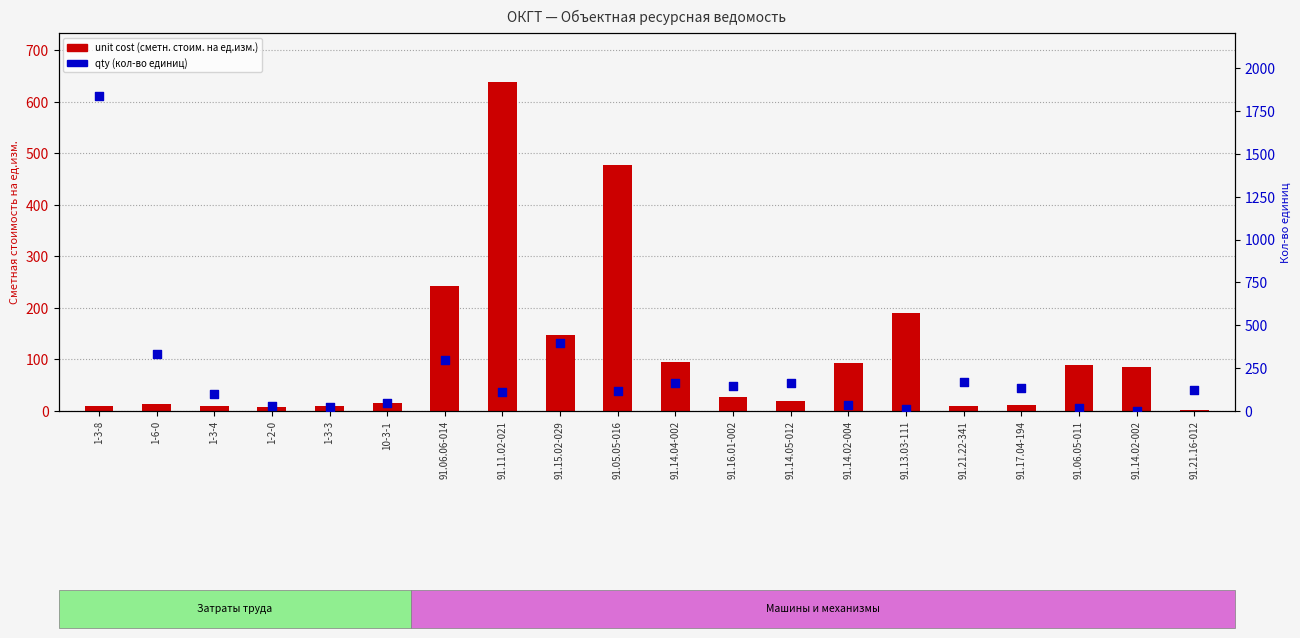

Is the value of unit cost (сметн. стоим. на ед.изм.) at 1-3-4 greater than the value of qty (кол-во единиц) at 91.14.04-002?

No